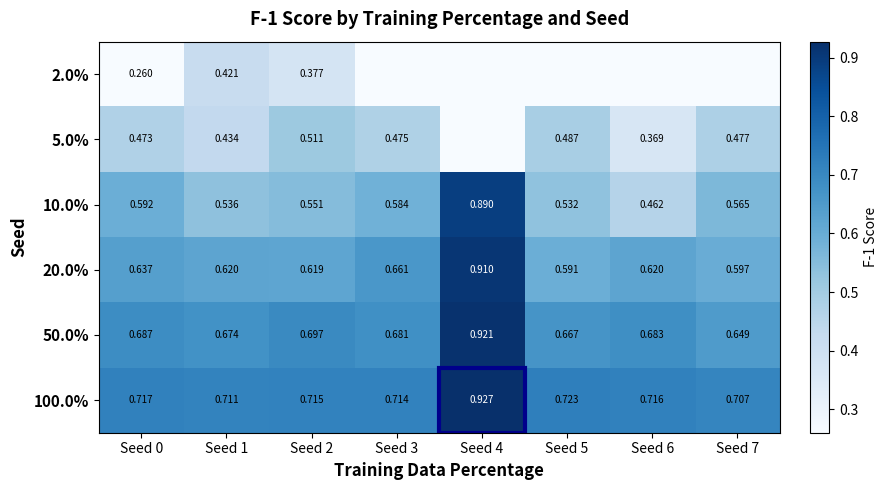

Is the value of 20.0% at Seed 3 greater than the value of 100.0% at Seed 2?

No